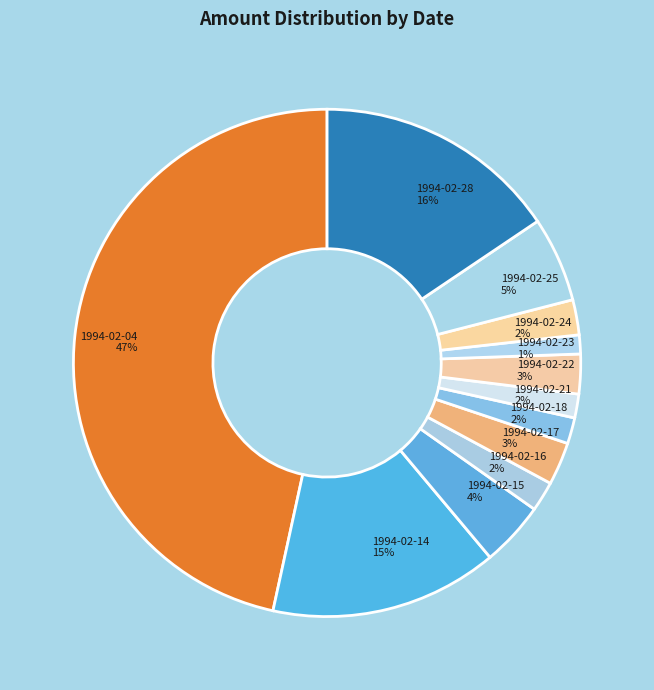

Which has a higher value, 1994-02-14 15% or 1994-02-28 16%?

1994-02-28 16%